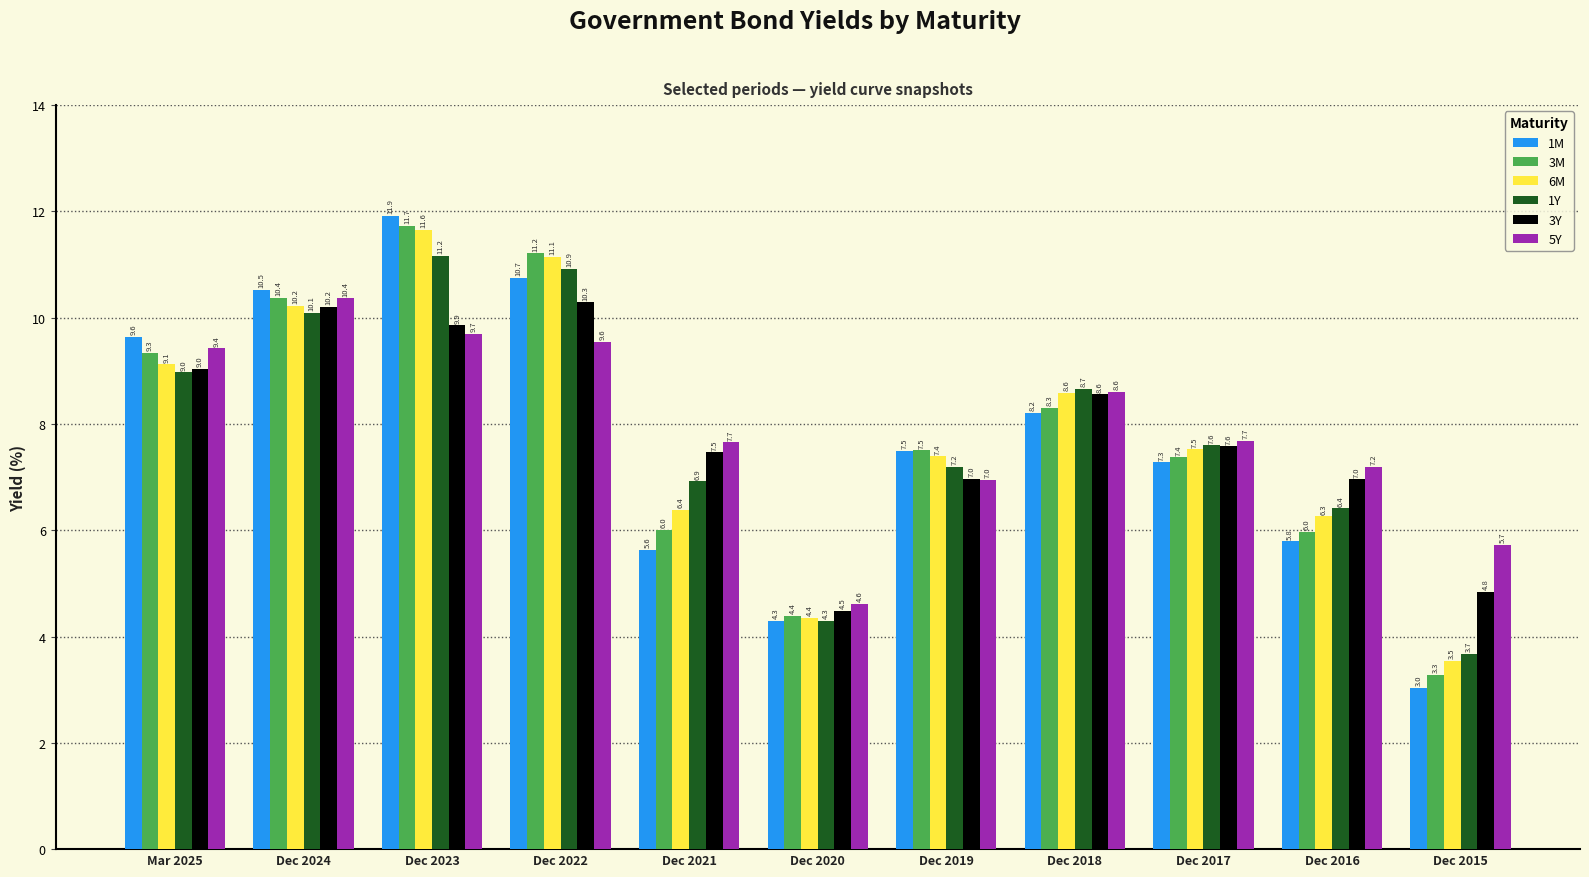

What is the maximum value shown in the chart?

11.9